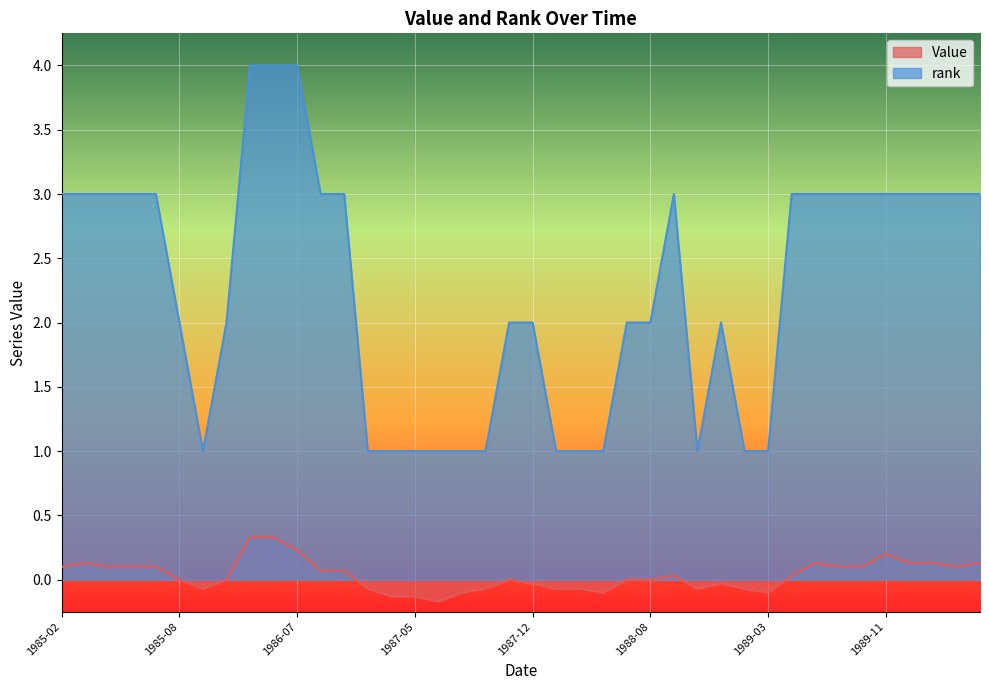

Reading right to left, what are all the values shown in this chart?

Value: 1990-05=0.1	1990-03=0.1	1990-02=0.1	1989-12=0.1	1989-11=0.2	1989-09=0.1	1989-08=0.1	1989-06=0.1	1989-05=0.0	1989-03=-0.1	1989-02=-0.1	1988-12=-0.0	1988-11=-0.1	1988-09=0.0	1988-08=0.0	1988-07=0.0	1988-06=-0.1	1988-03=-0.1	1988-02=-0.1	1987-12=-0.0	1987-10=0.0	1987-09=-0.1	1987-07=-0.1	1987-06=-0.2	1987-05=-0.1	1987-04=-0.1	1986-12=-0.1	1986-10=0.1	1986-08=0.1	1986-07=0.2	1986-05=0.3	1986-04=0.3	1985-11=0.0	1985-10=-0.1	1985-08=0.0	1985-07=0.1	1985-05=0.1	1985-04=0.1	1985-03=0.1	1985-02=0.1
rank: 1990-05=3.0	1990-03=3.0	1990-02=3.0	1989-12=3.0	1989-11=3.0	1989-09=3.0	1989-08=3.0	1989-06=3.0	1989-05=3.0	1989-03=1.0	1989-02=1.0	1988-12=2.0	1988-11=1.0	1988-09=3.0	1988-08=2.0	1988-07=2.0	1988-06=1.0	1988-03=1.0	1988-02=1.0	1987-12=2.0	1987-10=2.0	1987-09=1.0	1987-07=1.0	1987-06=1.0	1987-05=1.0	1987-04=1.0	1986-12=1.0	1986-10=3.0	1986-08=3.0	1986-07=4.0	1986-05=4.0	1986-04=4.0	1985-11=2.0	1985-10=1.0	1985-08=2.0	1985-07=3.0	1985-05=3.0	1985-04=3.0	1985-03=3.0	1985-02=3.0